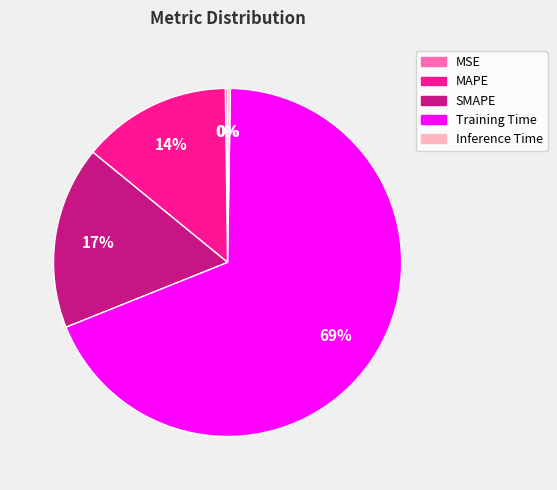

The Training Time slice represents 69% of the pie. True or false?

True